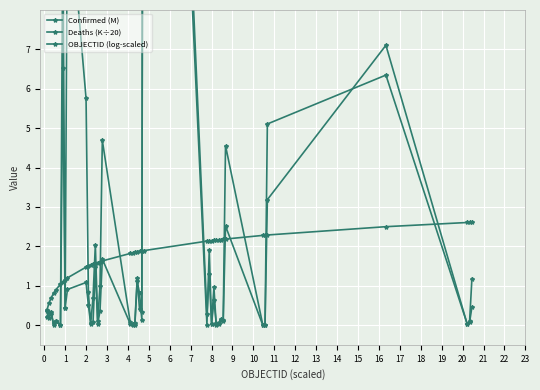

Which series has the largest range (max minus min)?

Confirmed (M)